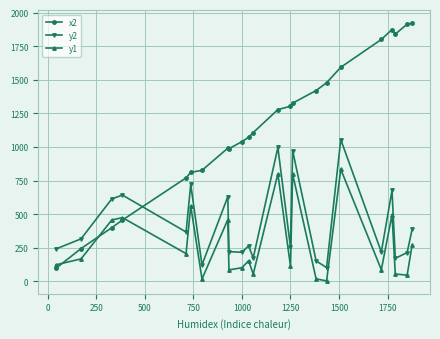

What is the maximum value shown in the chart?

1920